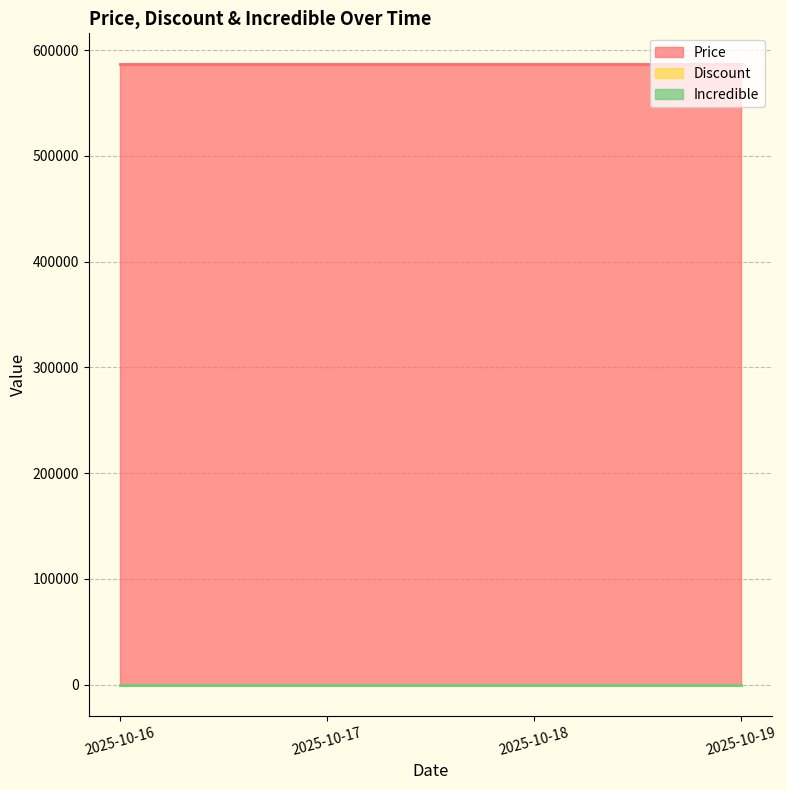

What are all the series names shown in the legend?

Price, Discount, Incredible